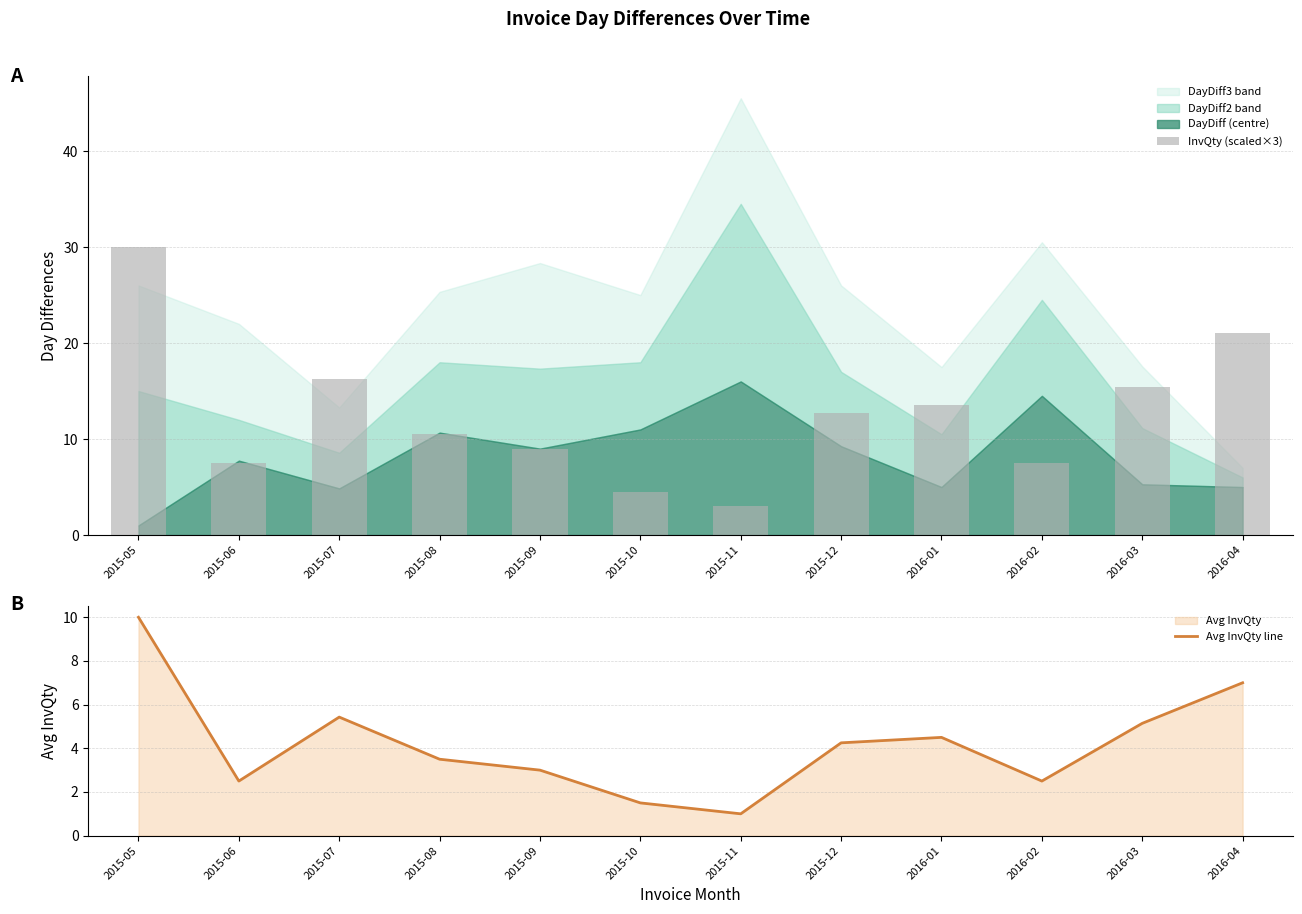

What is the average value of the Avg InvQty line series?

4.2